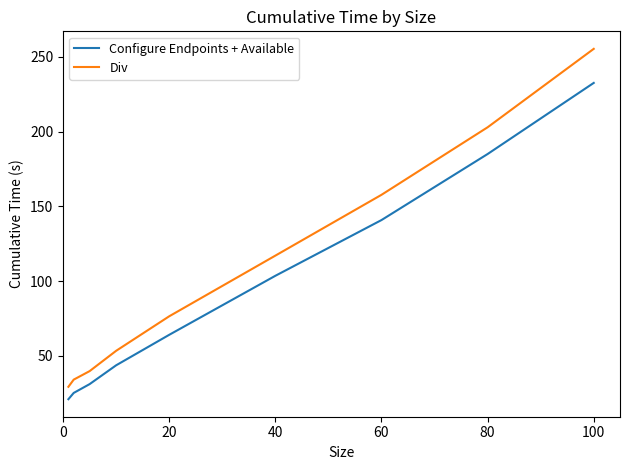

Which series has the widest spread of values?

Div